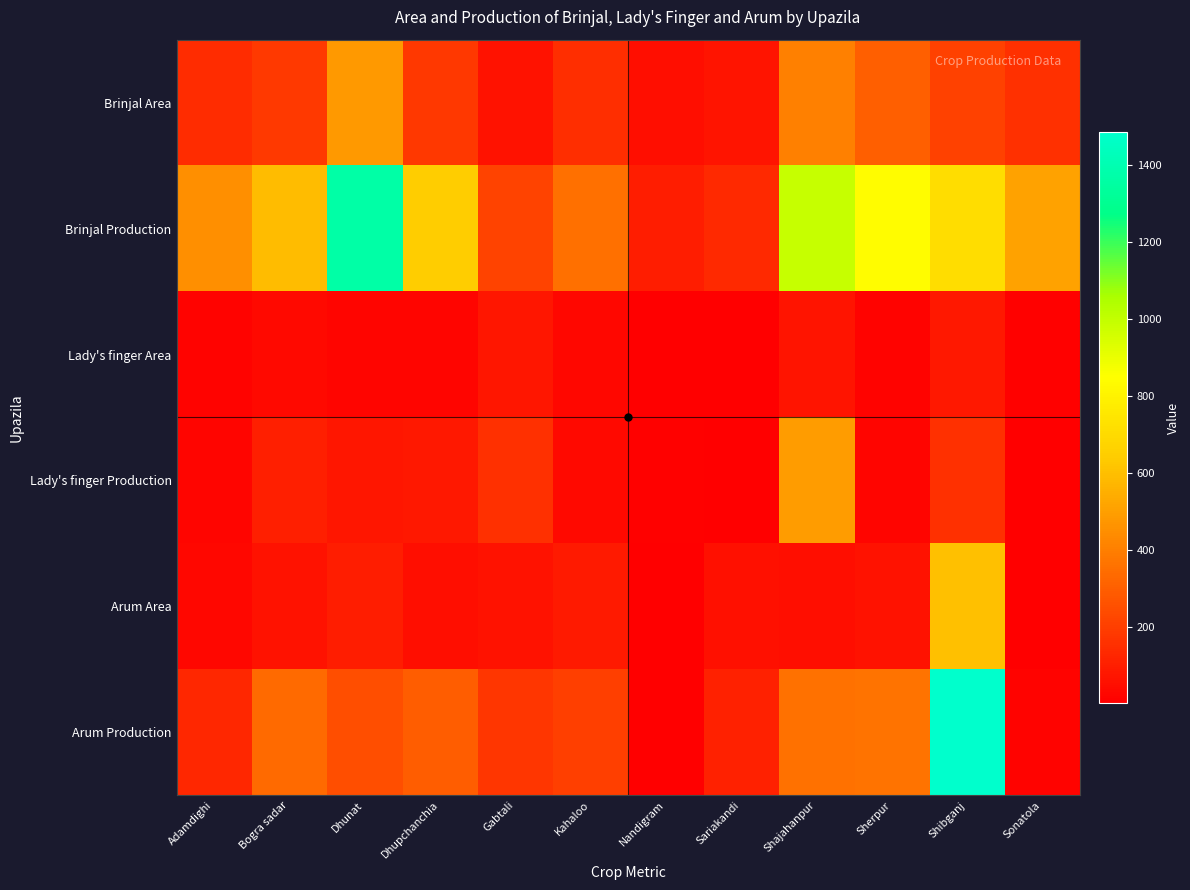

What is the greatest value displayed?

1484